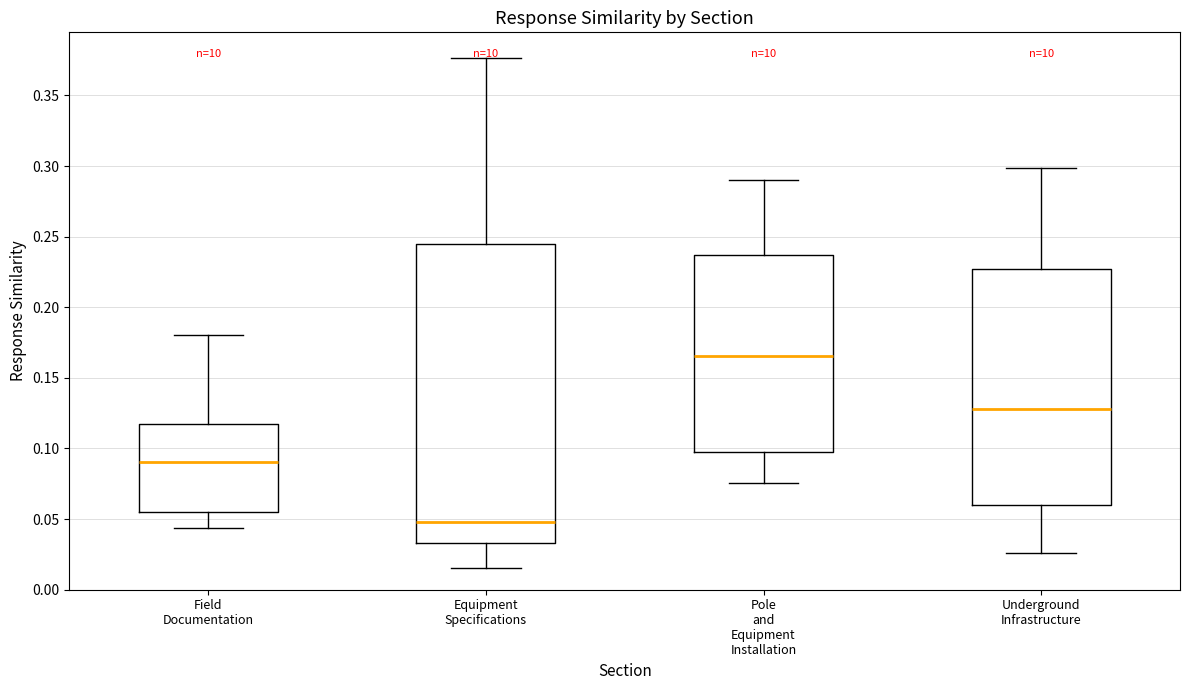

Where is the lower edge of the box for Equipment Specifications on the y-axis? The values are not printed on the chart, so give them approximately, as read against the axis.

0.035